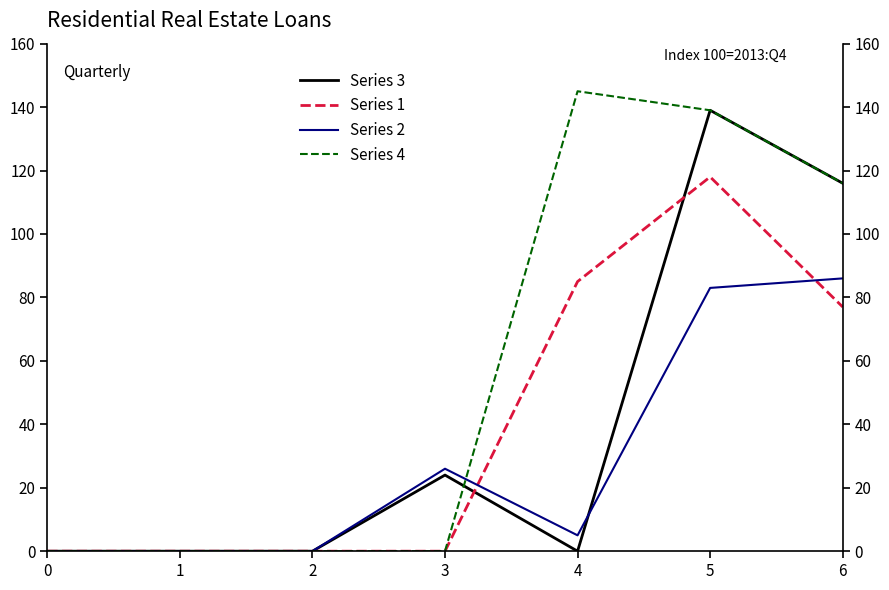

True or false: Series 4 has more than 0 interior local peaks.

True